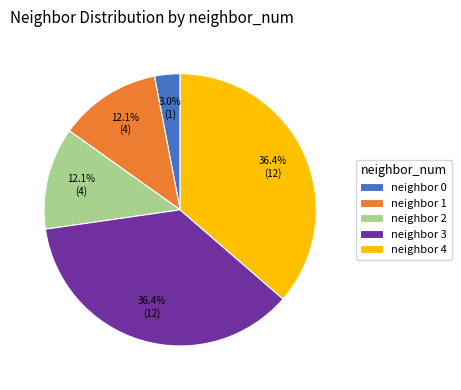

Which category has the smallest portion of the pie?

neighbor 0